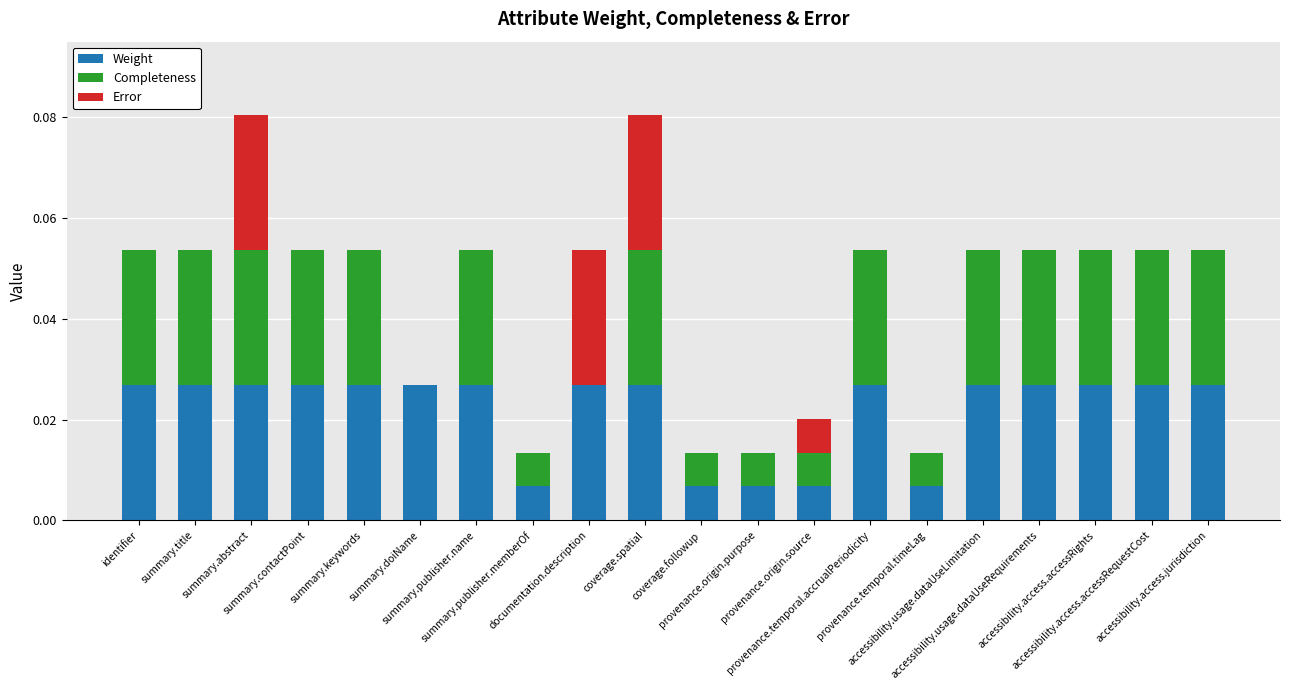

What is the sum of all Weight values?

0.4